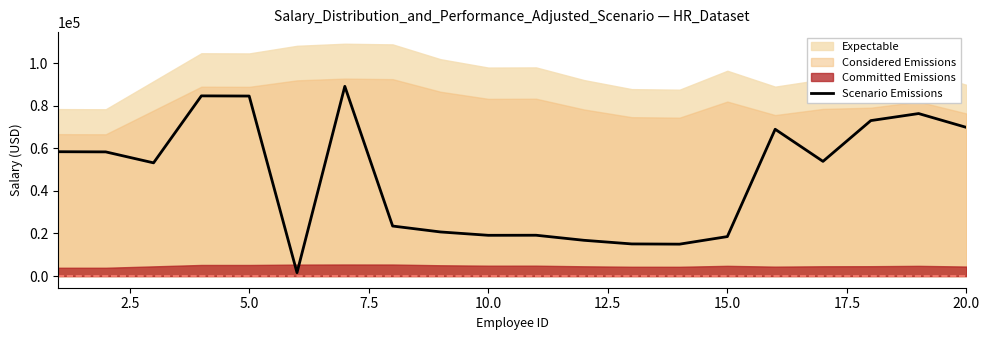

The value at 13 is 3898.9. True or false?

False